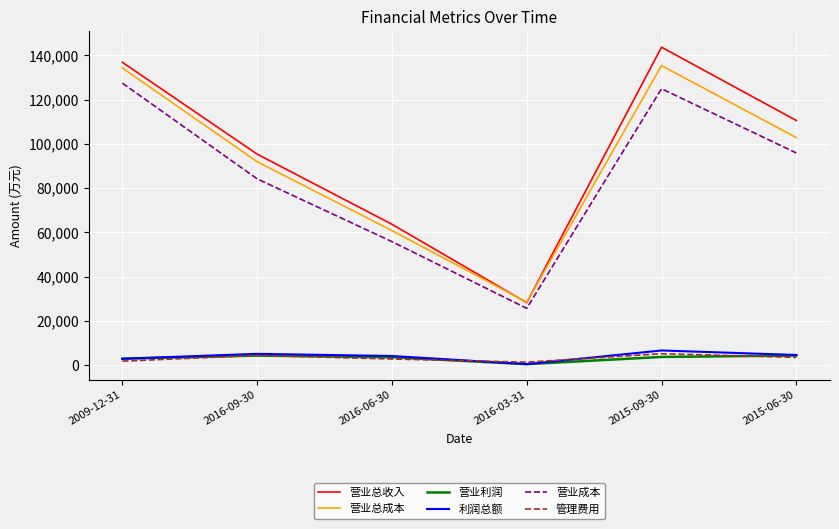

True or false: 营业成本 and 营业利润 intersect in this chart.

False